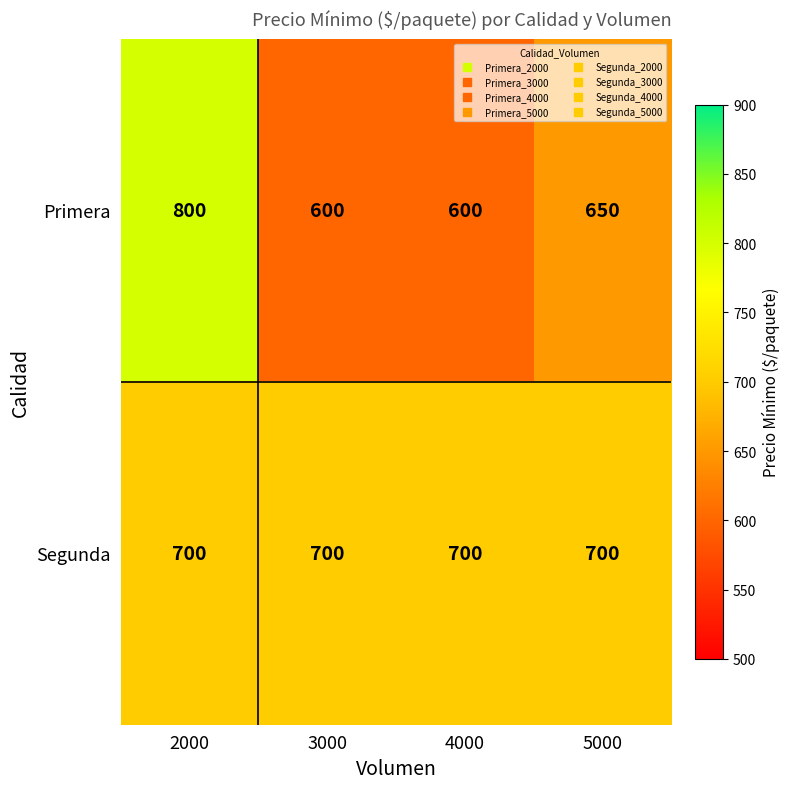

Is it true that Primera equals 204 at 3000?

False